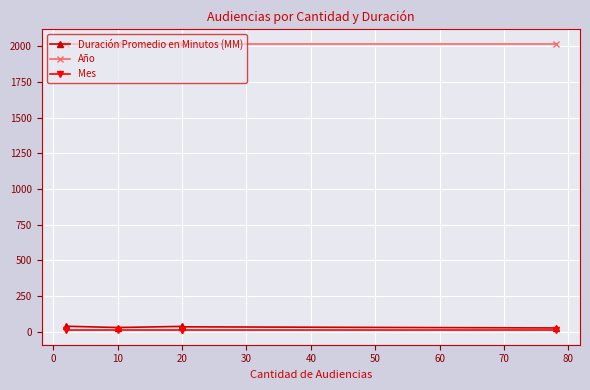

What is the difference between the maximum and second lowest values in the Duración Promedio en Minutos (MM) series?

9